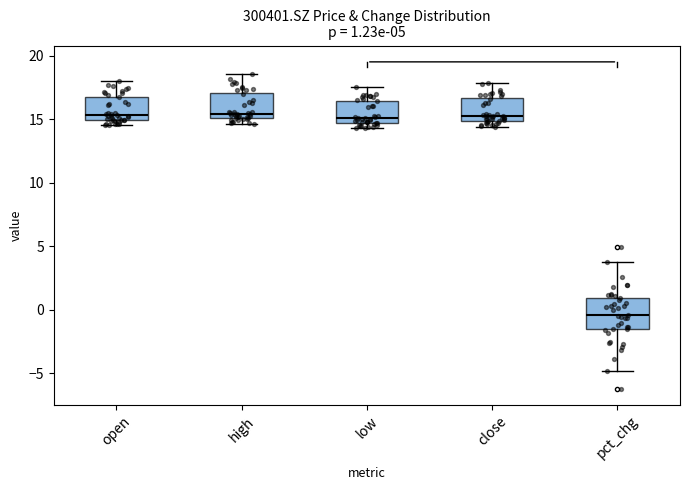

Which box's median line is the lowest?

pct_chg